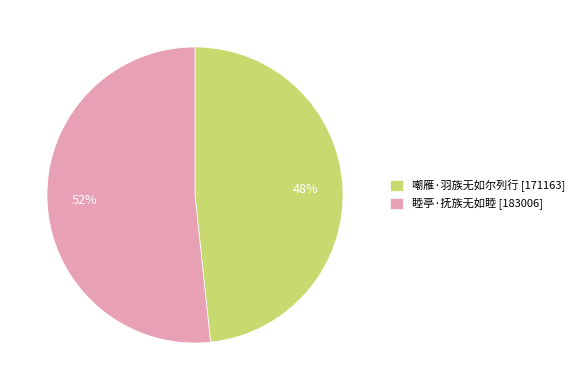

Is the sum of 嘲雁·羽族无如尔列行 [171163] and 睦亭·抚族无如睦 [183006] greater than half?

Yes